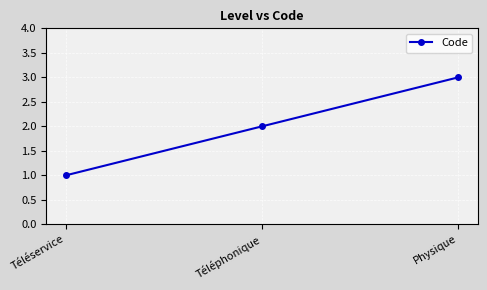

What is the ratio of the value at Physique to the value at Téléphonique?

1.5